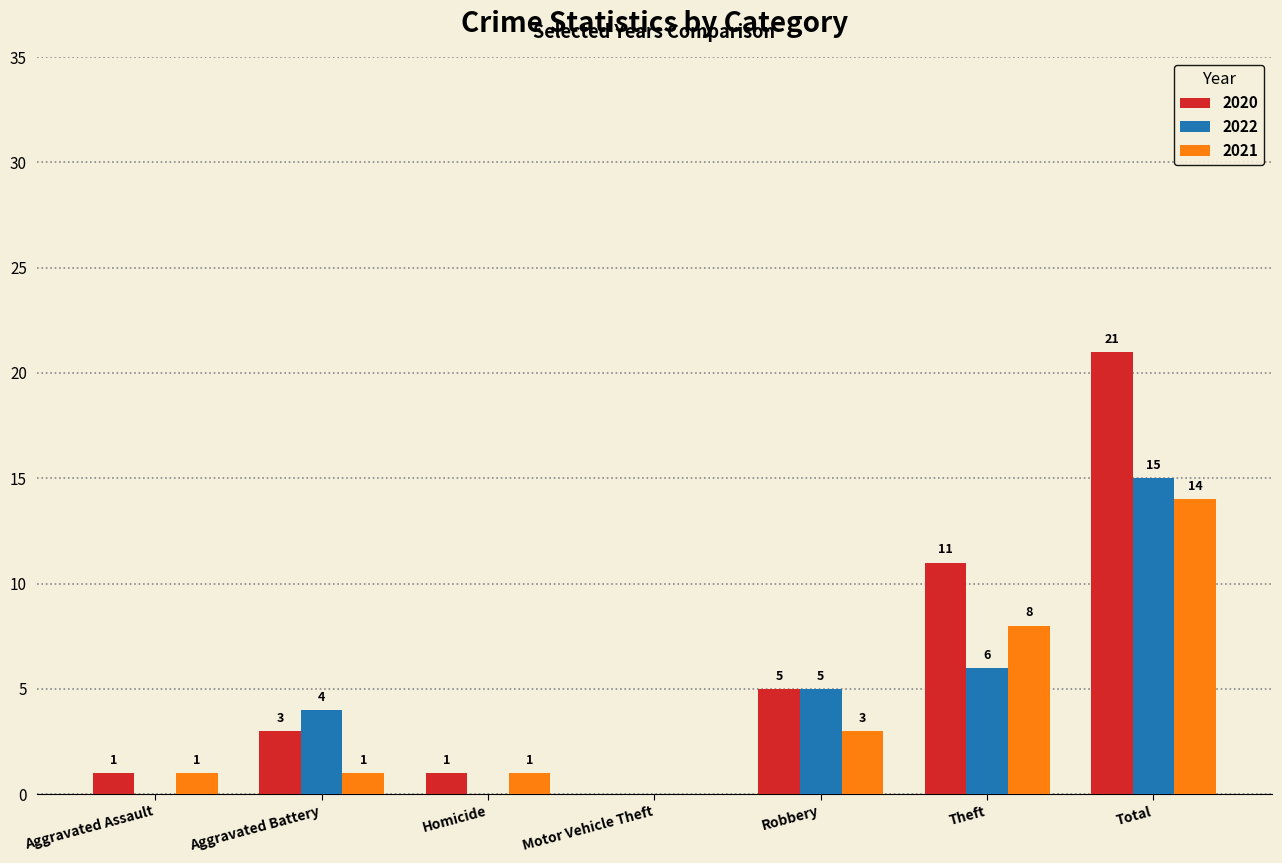

Is it true that 2020 equals 1 at Aggravated Assault?

True